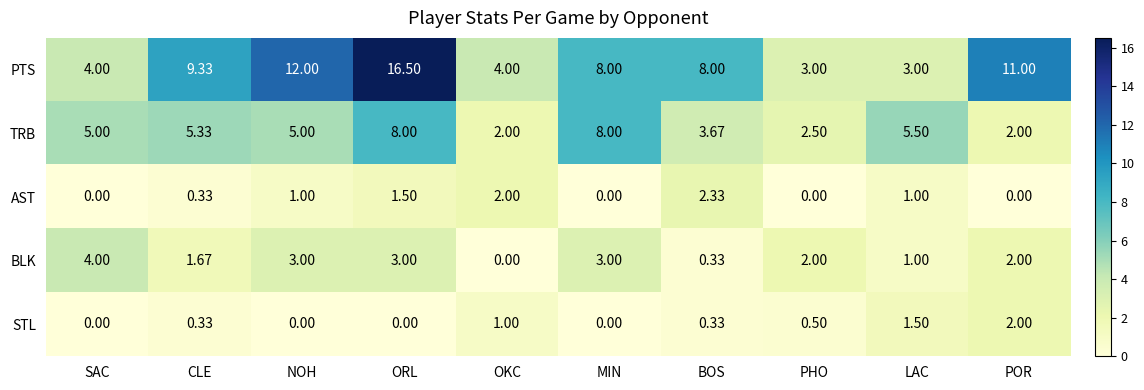

At which label does BLK first exceed 2?

SAC